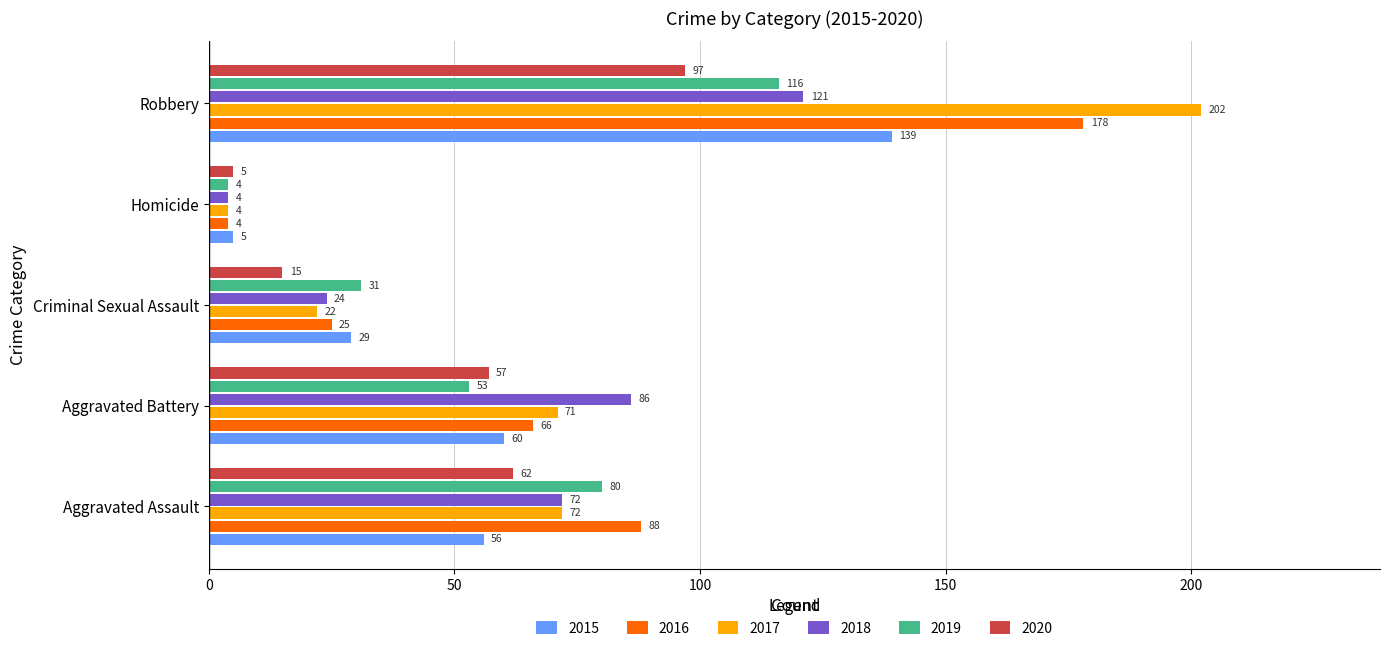

At which category does the chart reach its peak across all series?

Robbery